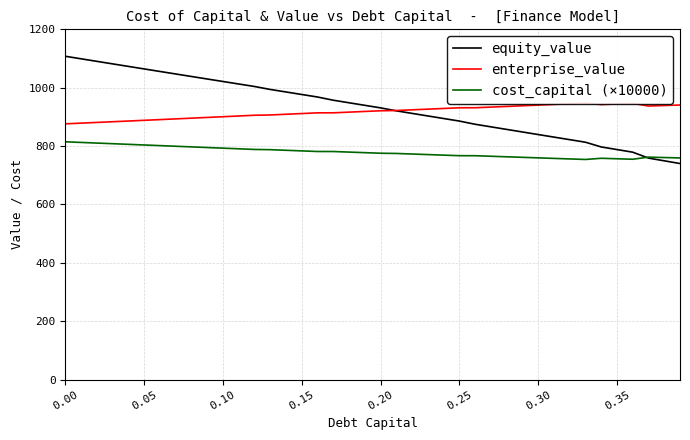

The value of equity_value at 0.30 is 323.3. True or false?

False